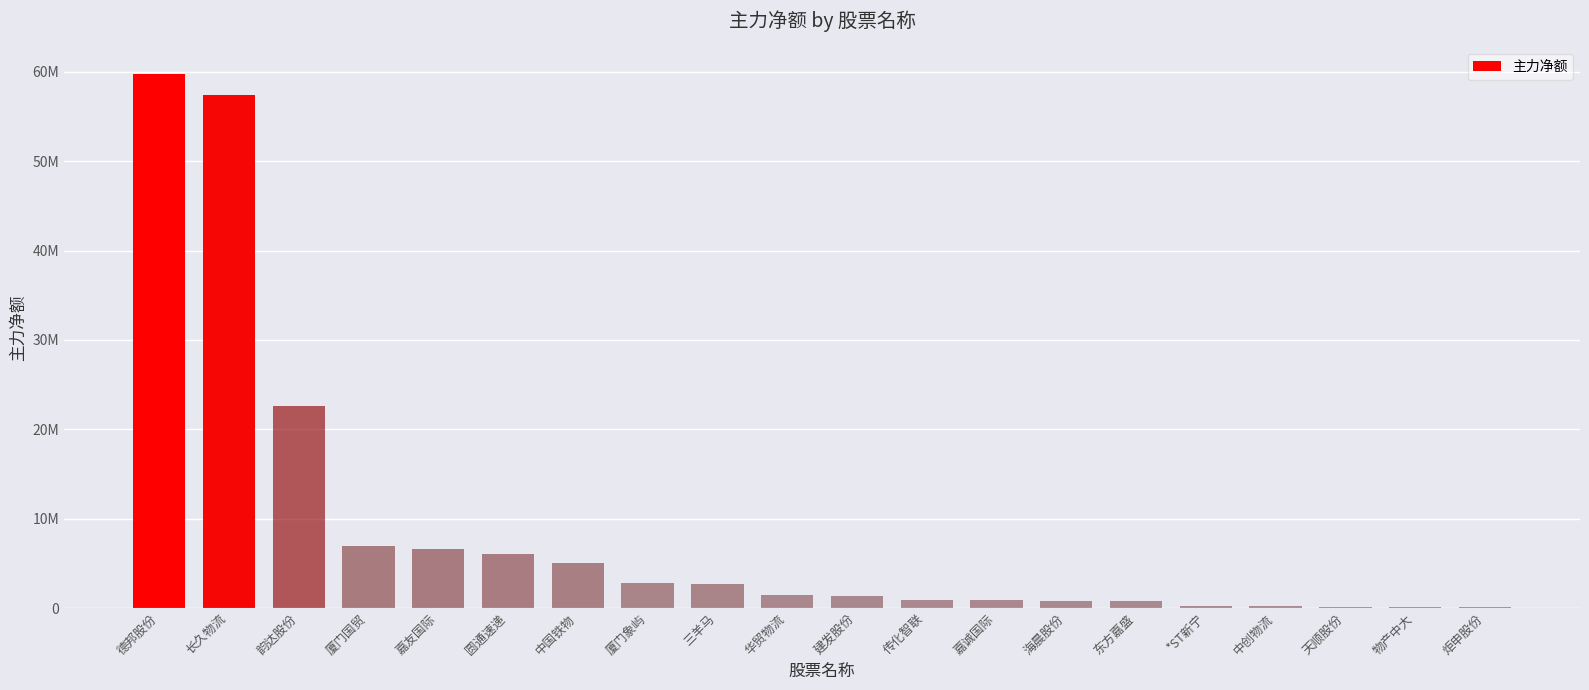

Between 厦门国贸 and 传化智联, which is larger?

厦门国贸